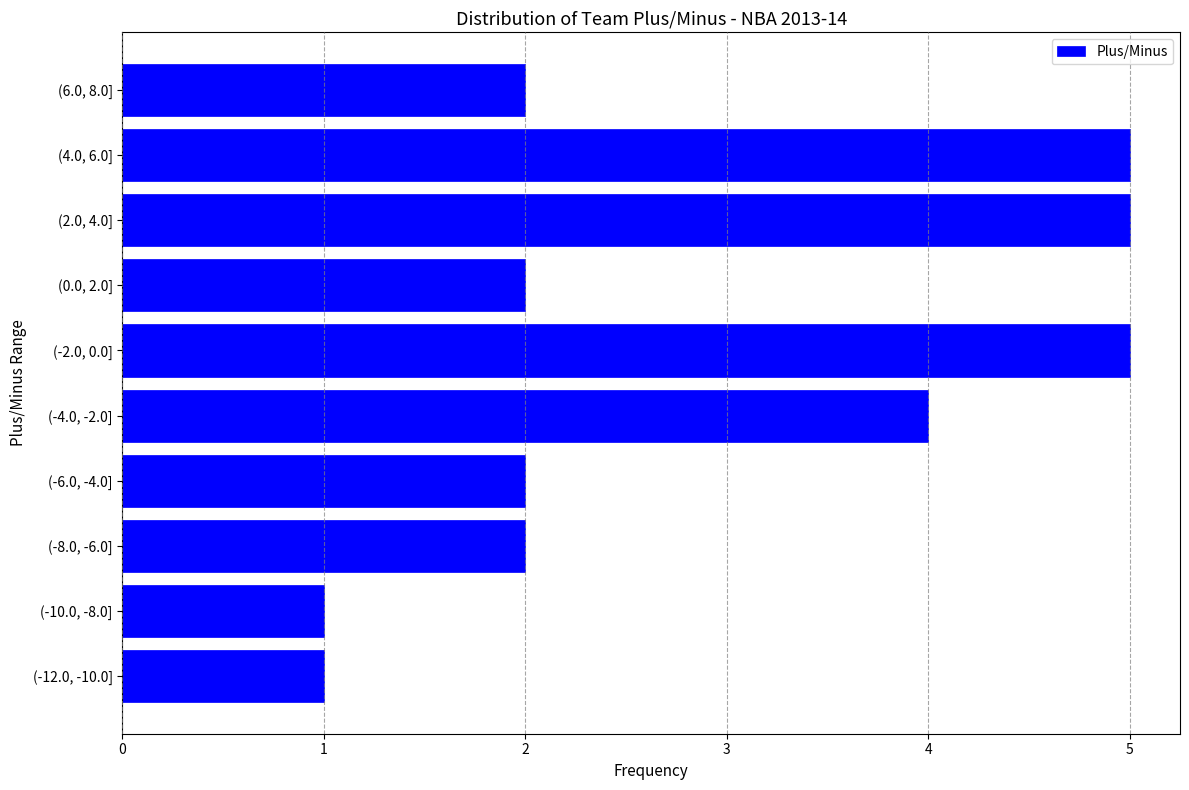

Reading bottom to top, list all the values displayed in this chart.

1	1	2	2	4	5	2	5	5	2